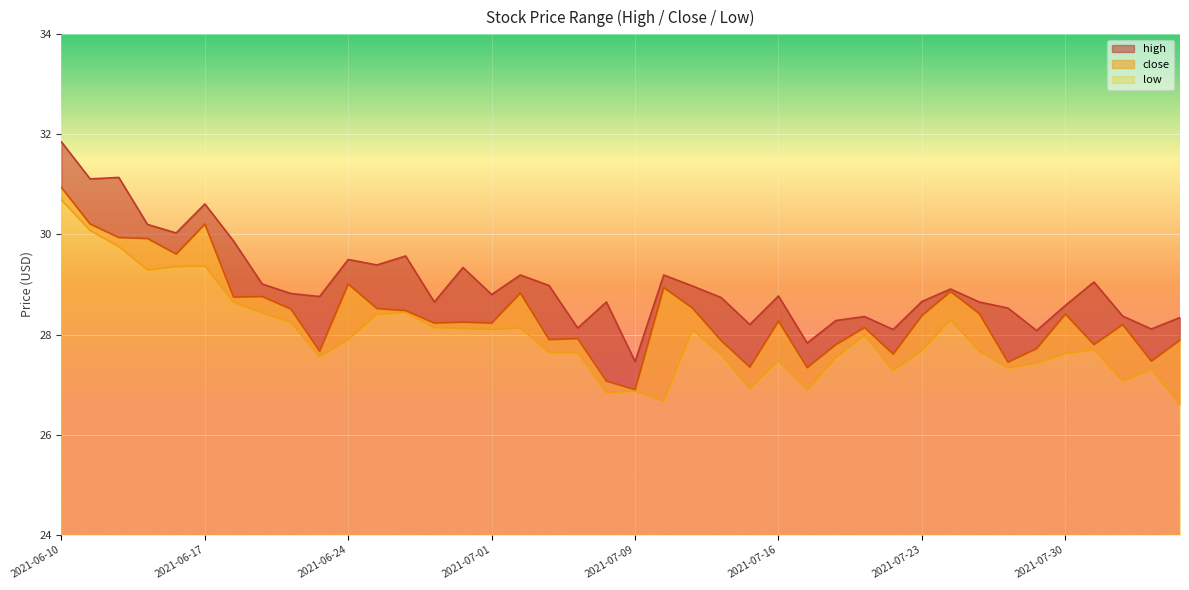

What is the average value of the close series?

28.4